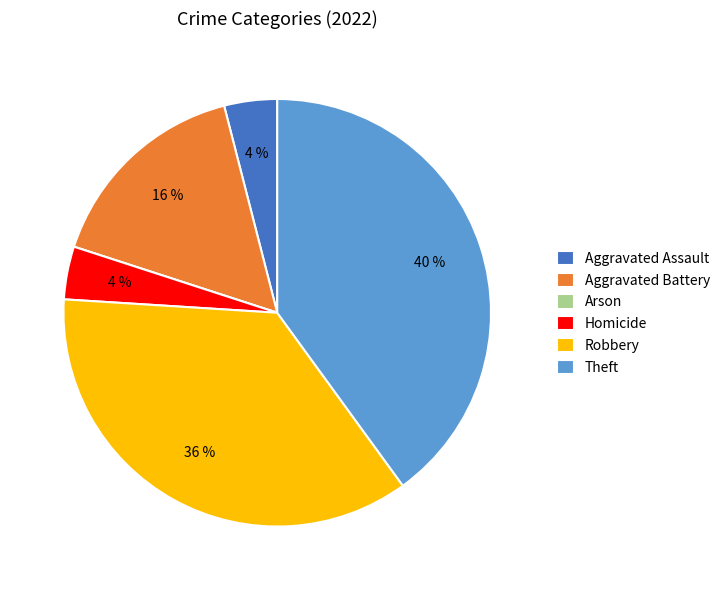

The Homicide slice represents 4% of the pie. True or false?

True